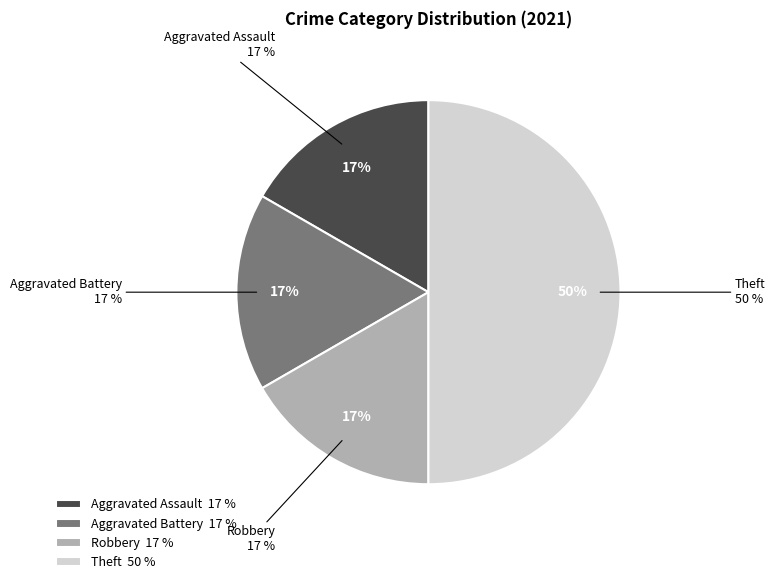

Does Robbery account for over 50% of the chart?

No